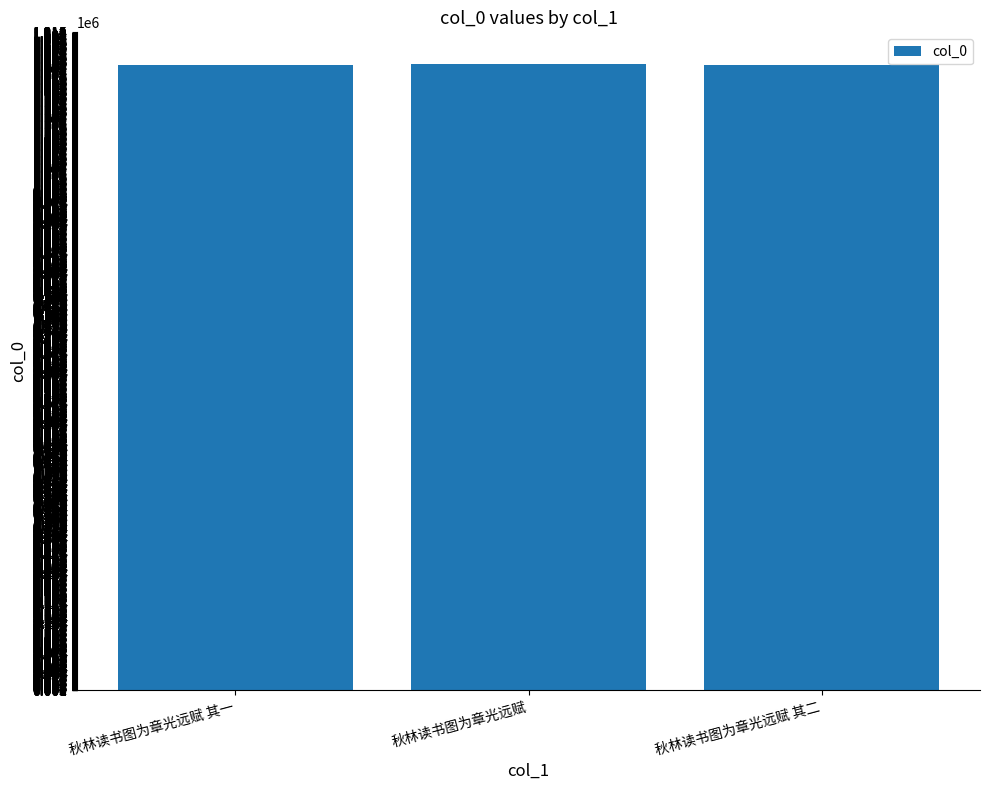

What is the average value?

1250453